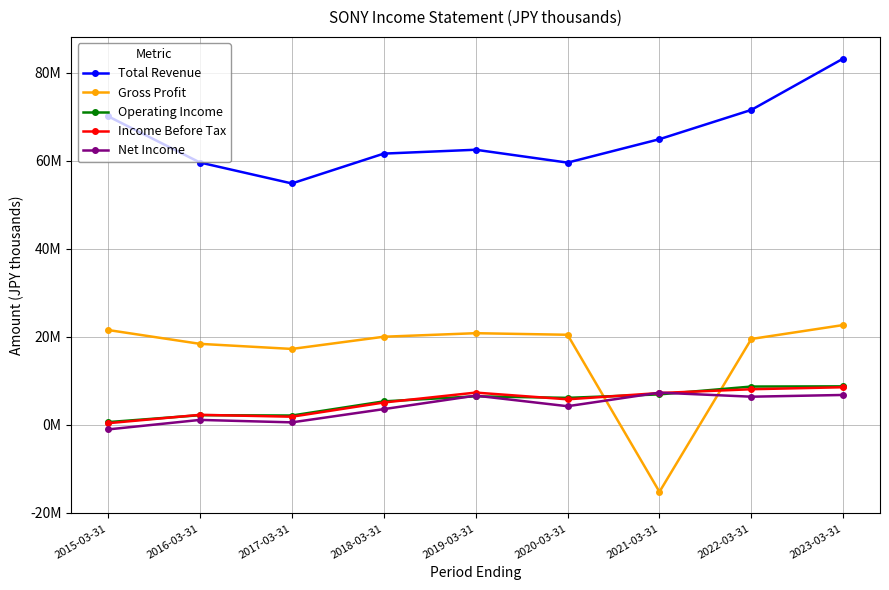

Is it true that Operating Income equals 6447400 at 2019-03-31?

True